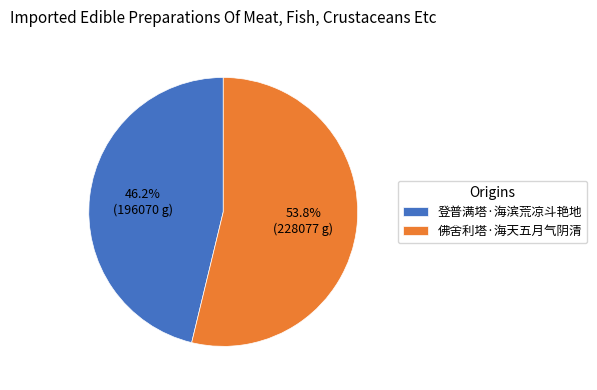

To the nearest percent, what percentage of the pie is 登普满塔·海滨荒凉斗艳地?

46%